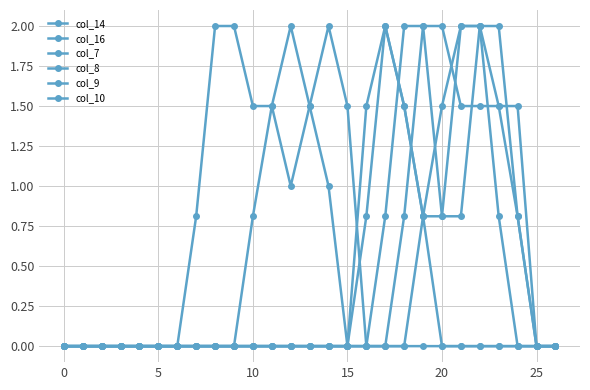

What is the difference between the maximum and minimum values in the col_14 series?

2.0